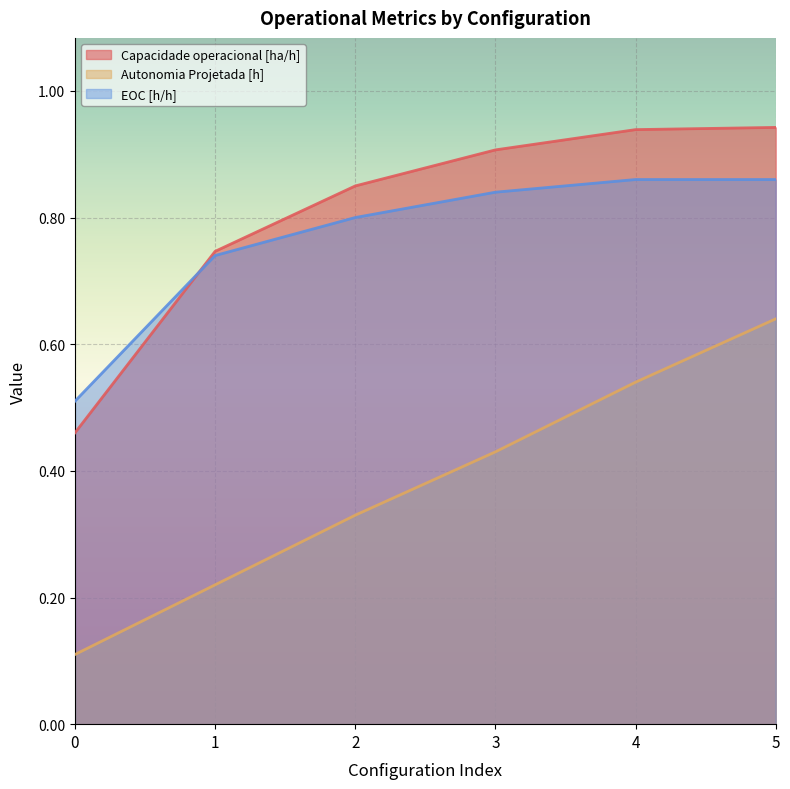

What is the difference between the maximum and minimum values in the Autonomia Projetada [h] series?

0.5